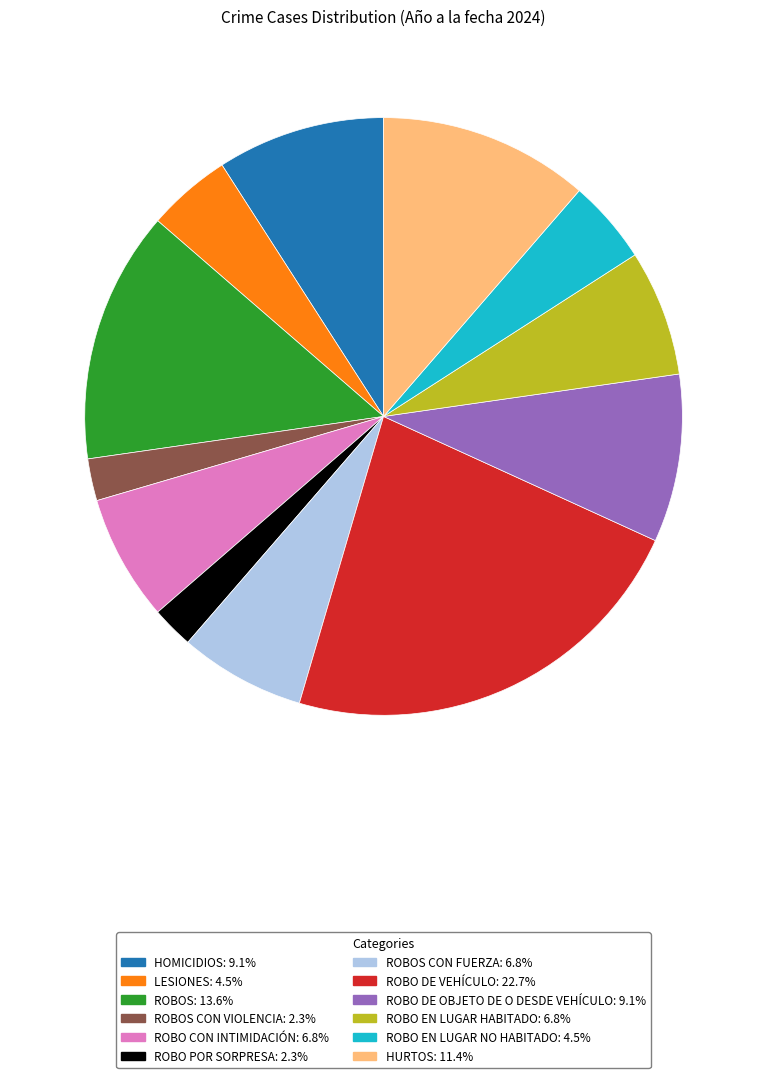

Does any single category account for the majority?

No